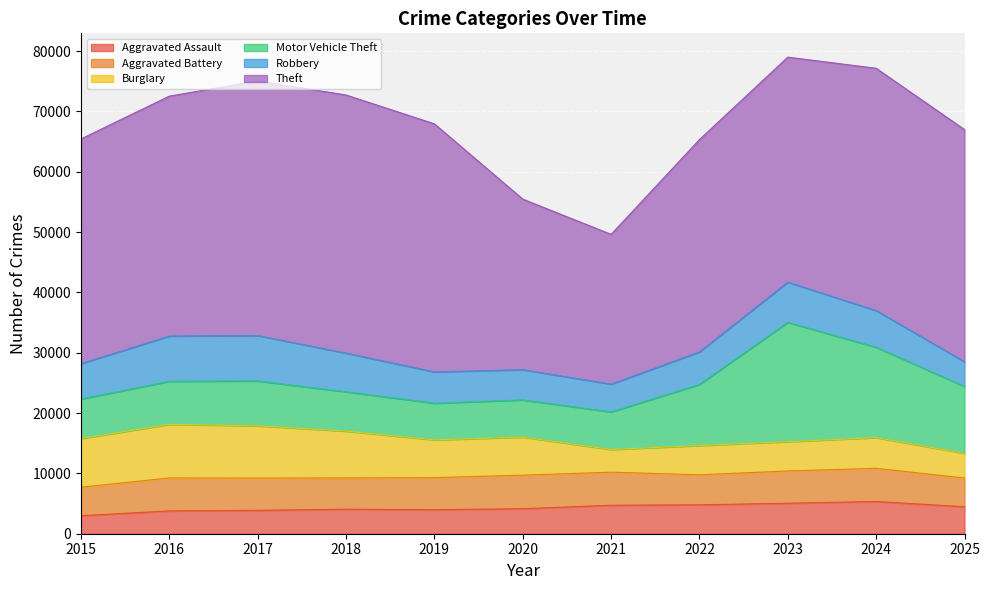

How many data points in Aggravated Battery are less than 5342?

5